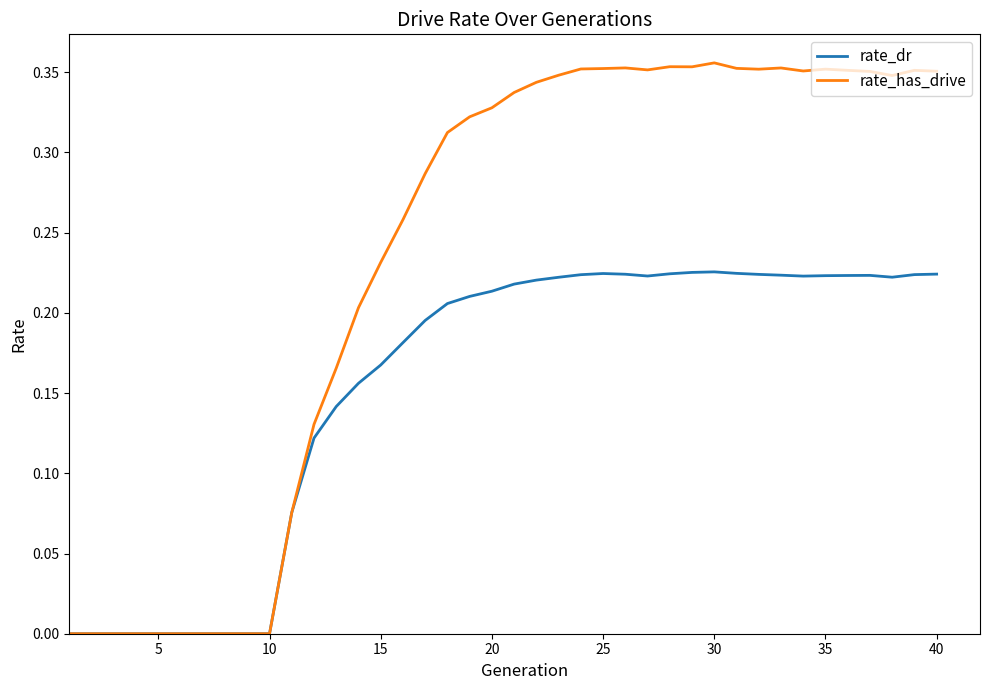

Which series has the largest total across all categories?

rate_has_drive